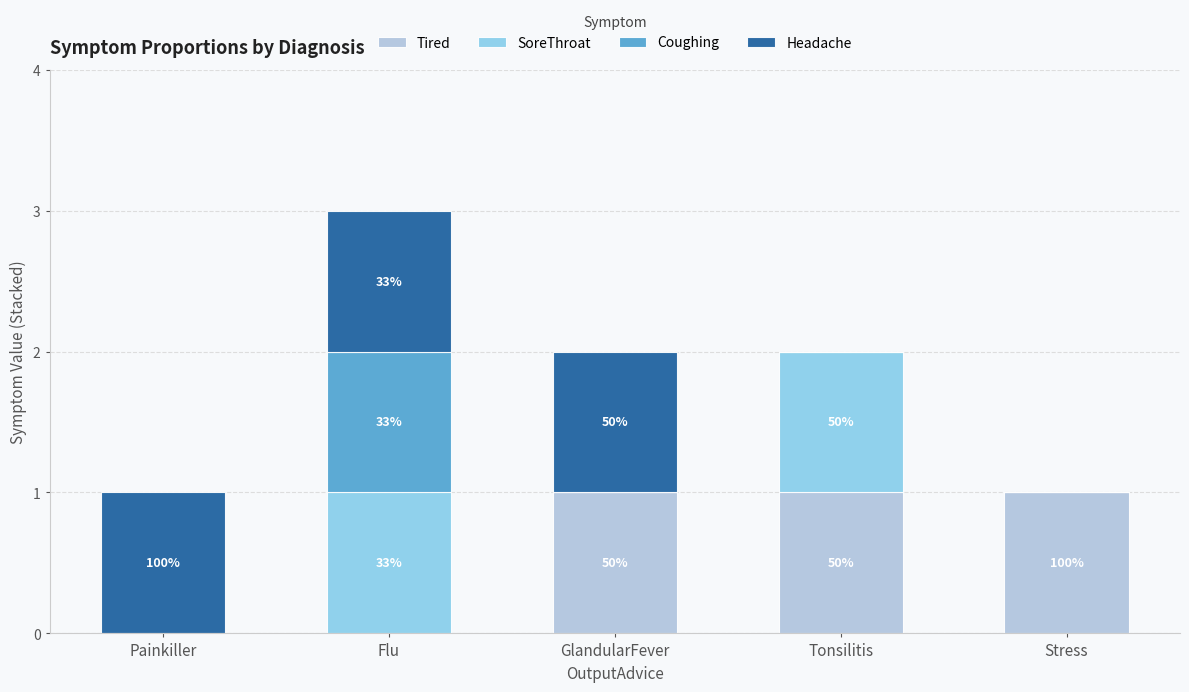

What is the sum of all Tired values?

3